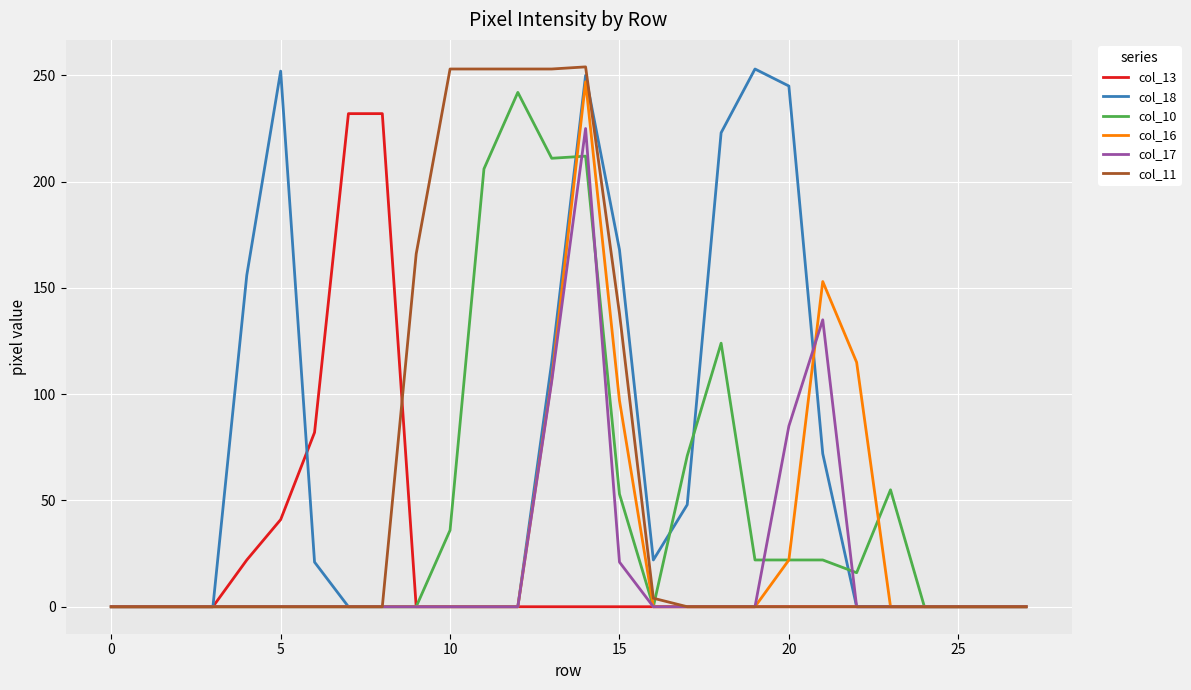

What is the maximum value shown in the chart?

254